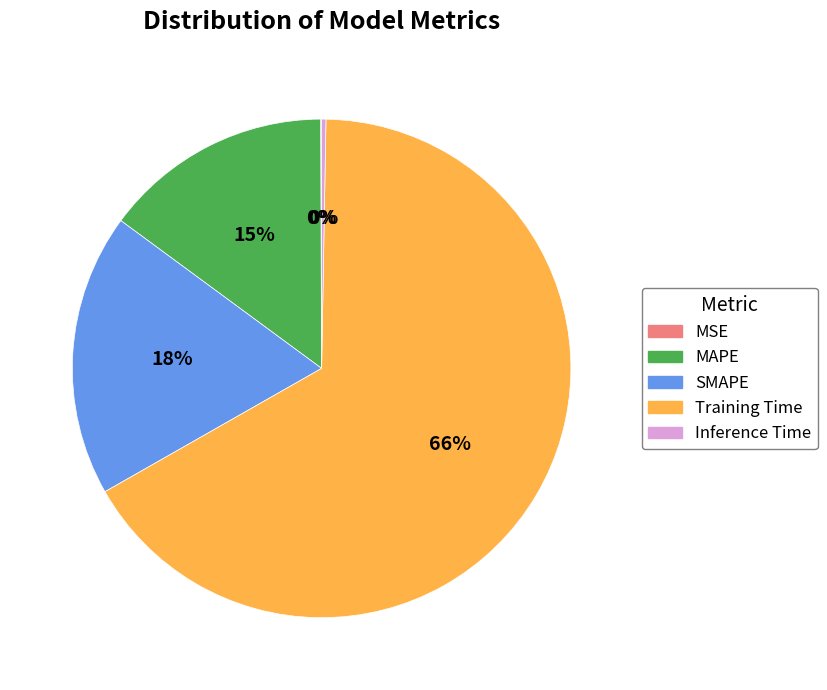

Is there a majority slice in this chart?

Yes